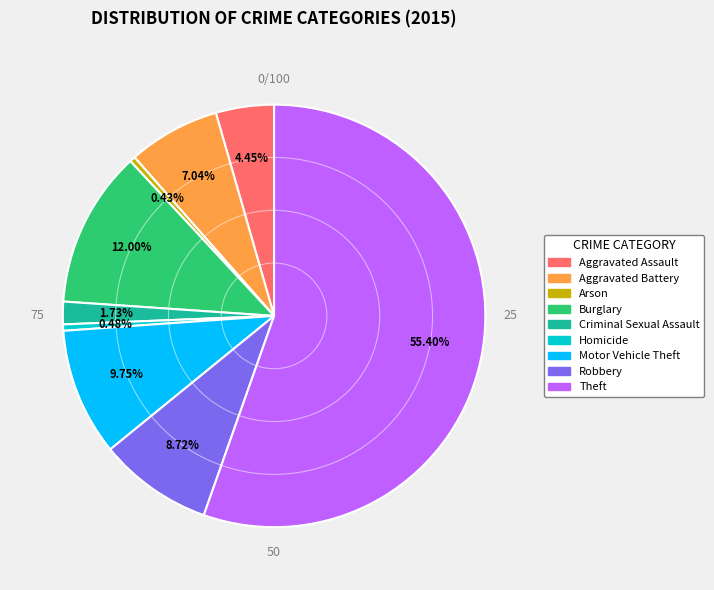

Count the number of slices in the pie.

9